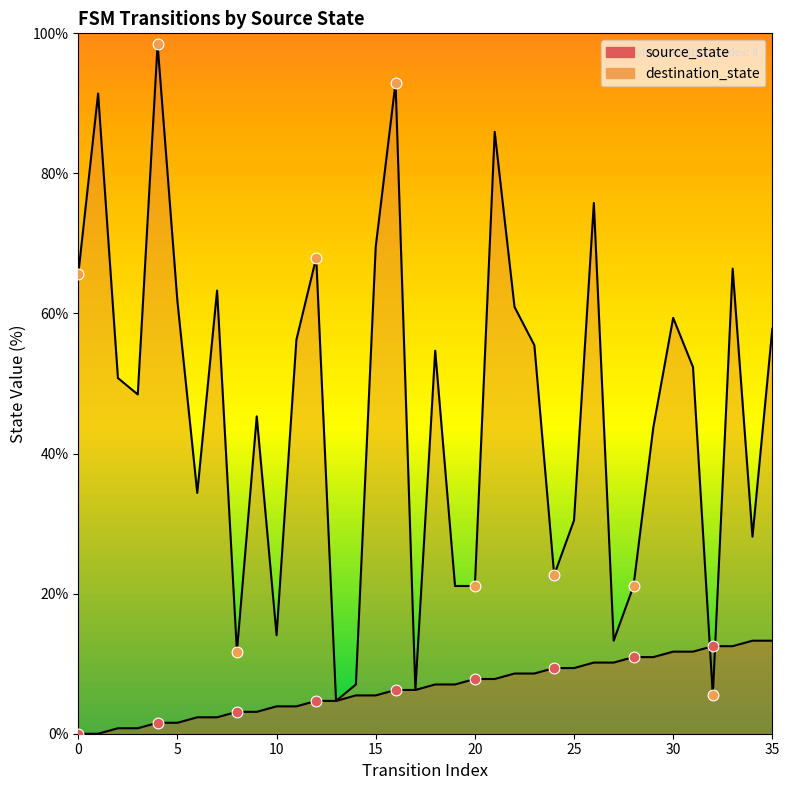

Which series has the largest total across all categories?

destination_state